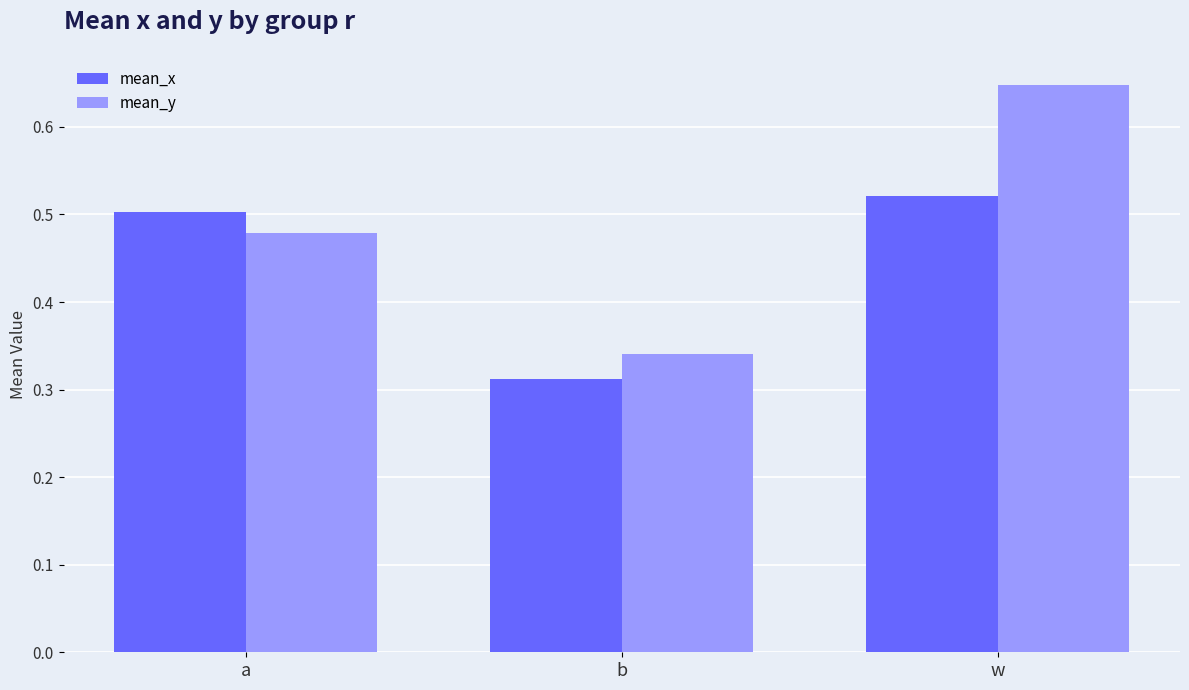

What is the sum of the mean_y values at b and w?

1.0